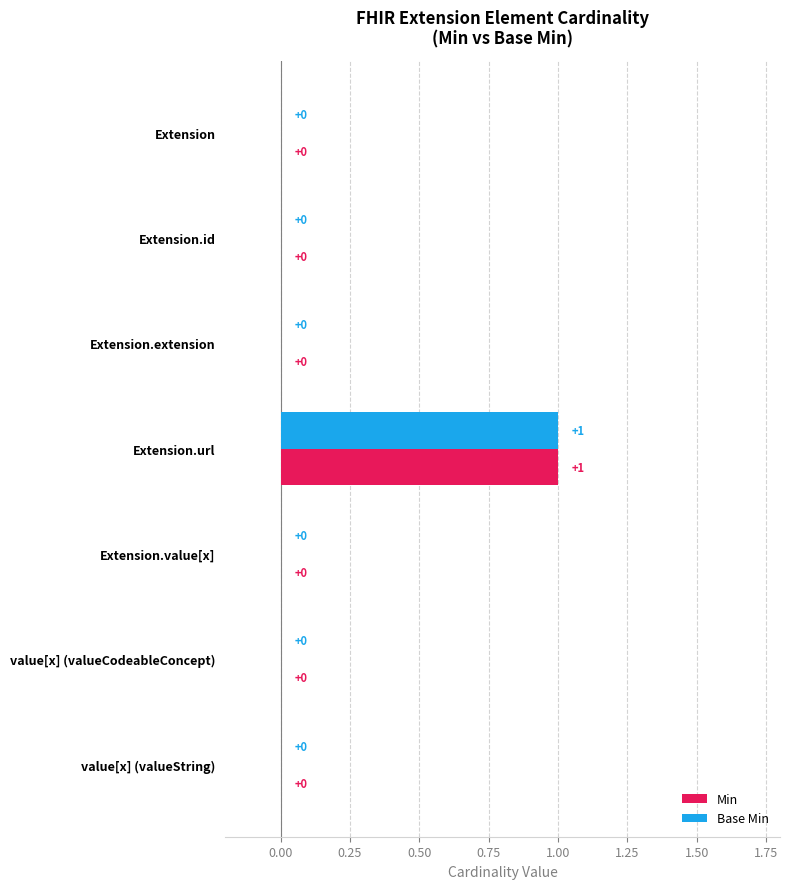

True or false: Min has a value of -1 at value[x] (valueString).

False